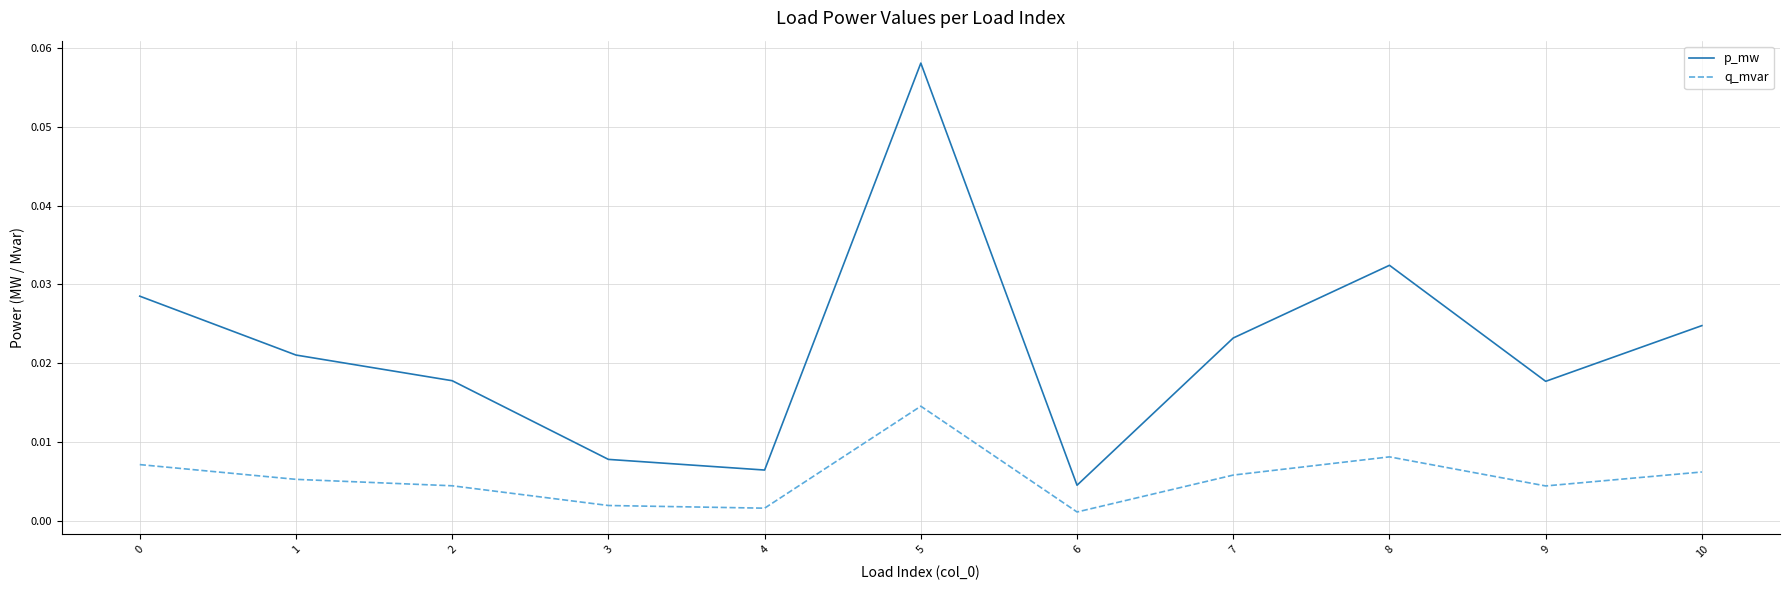

Is the value of q_mvar at 3 greater than the value of p_mw at 8?

No